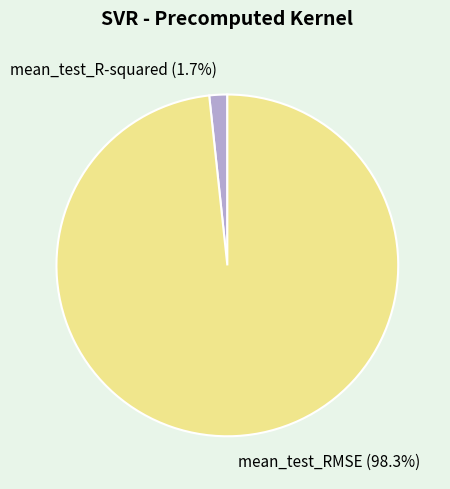

Combined, what portion of the pie is mean_test_R-squared and mean_test_RMSE?

100.0%